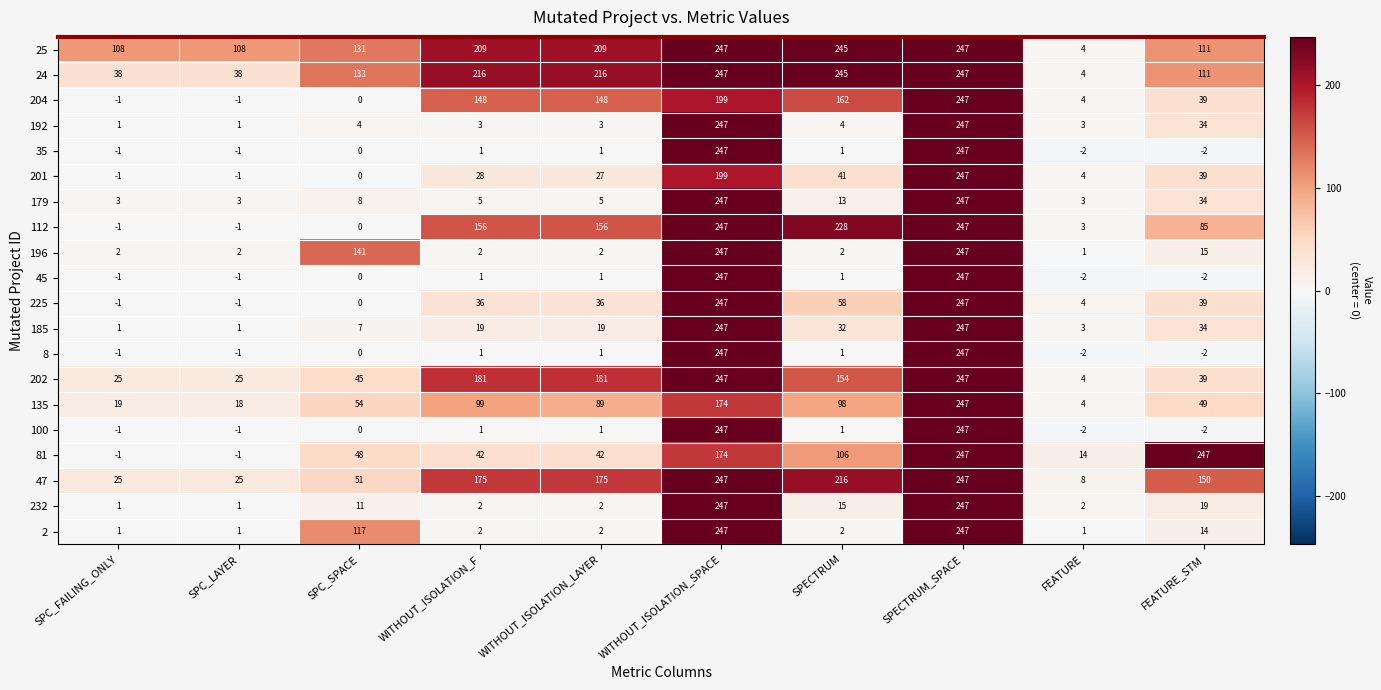

The 81 series shows 42 at WITHOUT_ISOLATION_F. True or false?

True